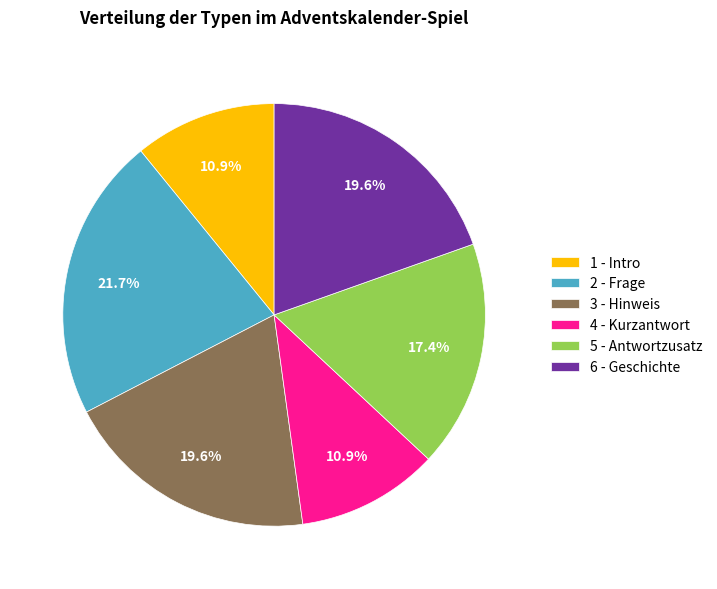

What percentage do 5 - Antwortzusatz and 3 - Hinweis together represent?

37.0%